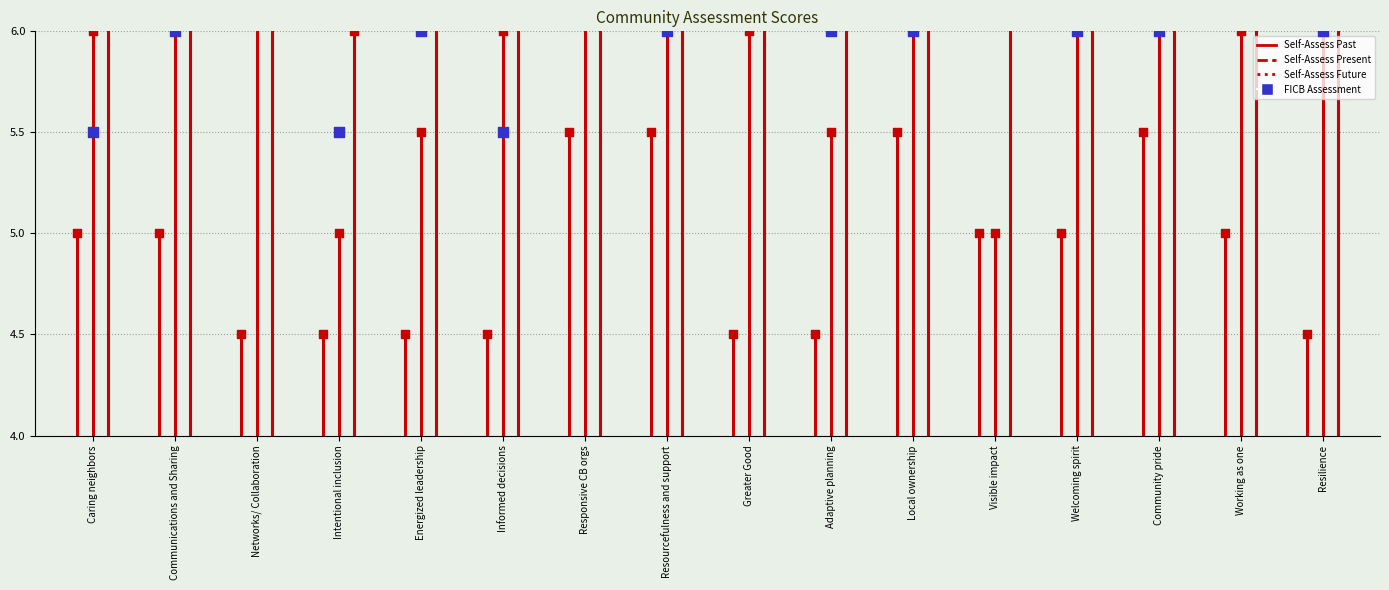

What is the total value across all series at Adaptive planning?

23.5